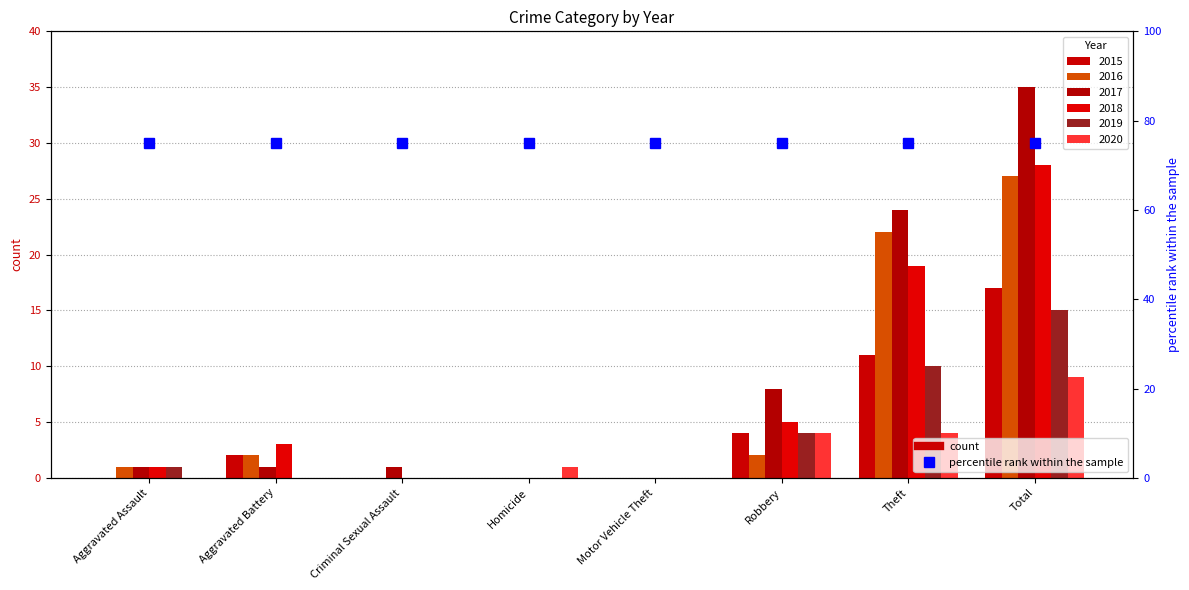

Which series has the largest total across all categories?

2017